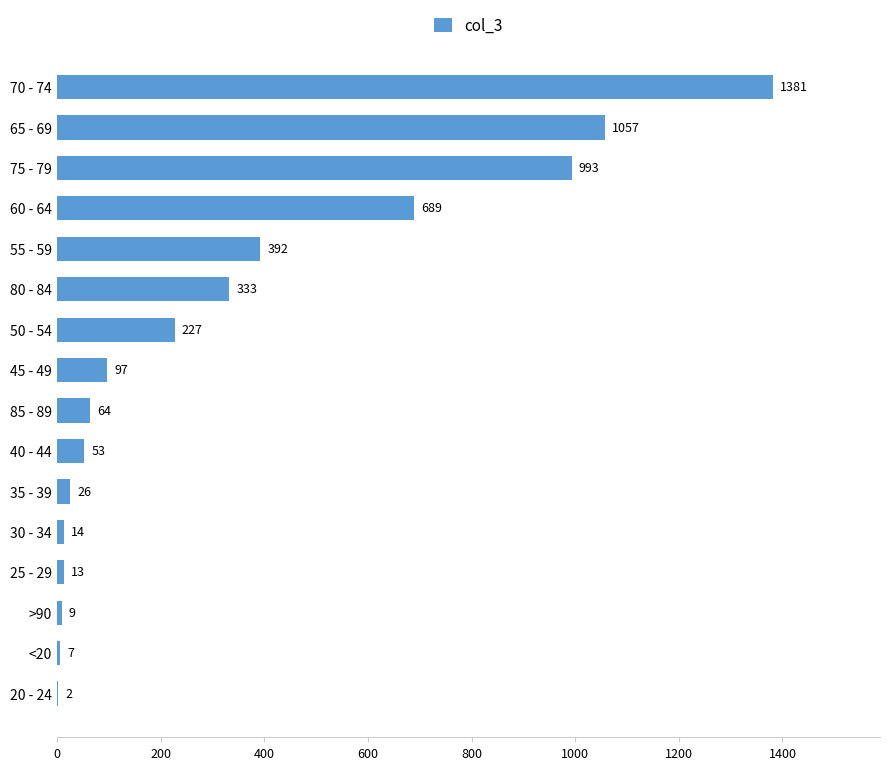

Reading bottom to top, transcribe all the data shown in this chart.

20 - 24=2	<20=7	>90=9	25 - 29=13	30 - 34=14	35 - 39=26	40 - 44=53	85 - 89=64	45 - 49=97	50 - 54=227	80 - 84=333	55 - 59=392	60 - 64=689	75 - 79=993	65 - 69=1057	70 - 74=1381